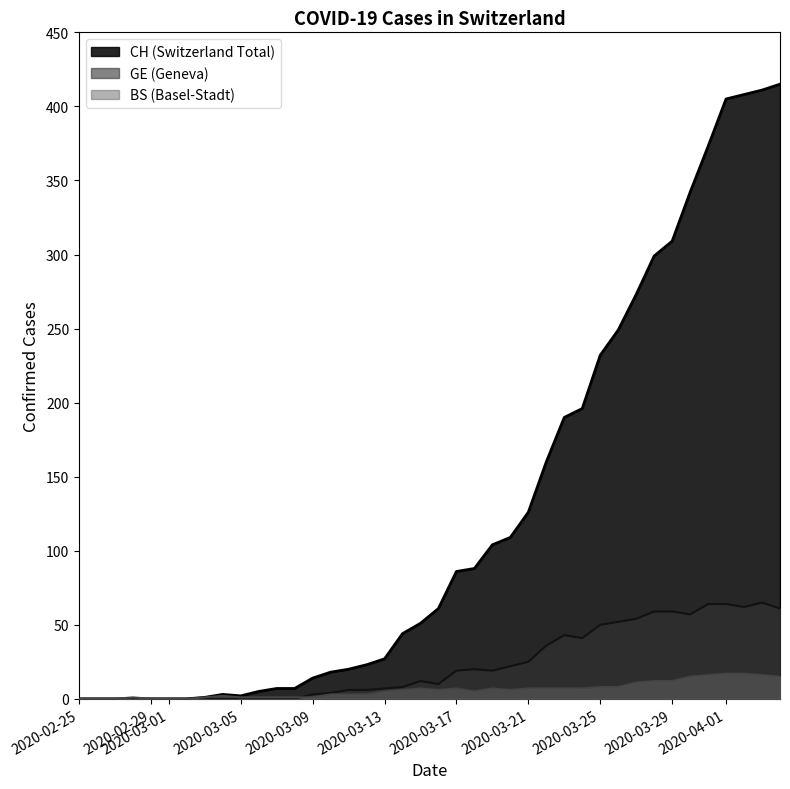

What is the maximum value shown in the chart?

415